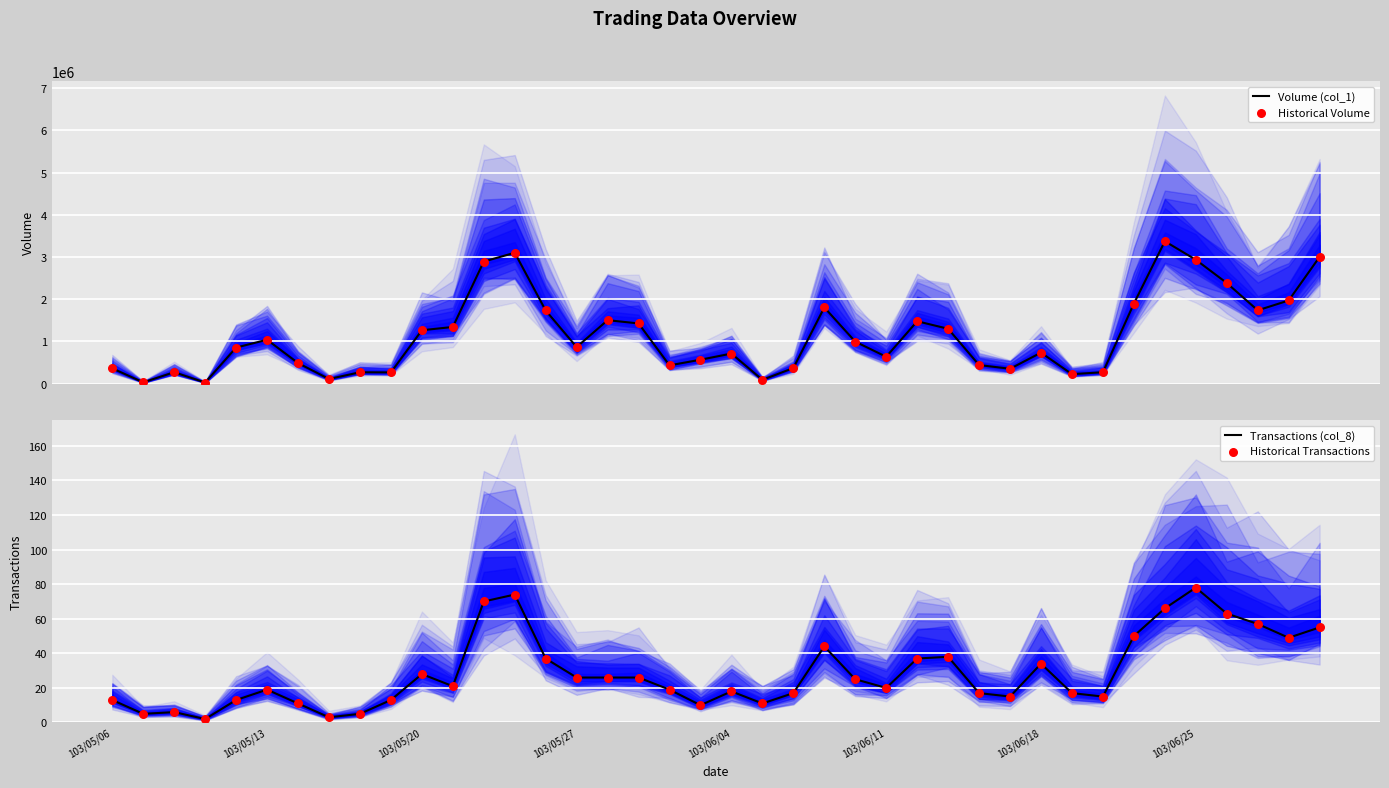

Which series has the largest Y range (max minus min)?

Volume (col_1)